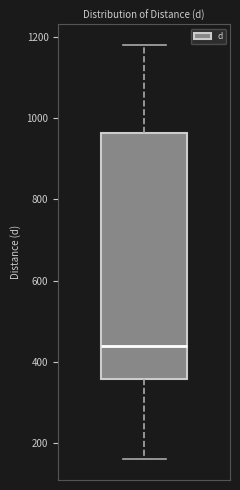

Read this box plot against the y-axis: the position of the median line, the range covered by the box, and the ends of both whiskers. The values are not printed on the chart, so give them approximately, as read against the axis.

median 440, box 360 to 960, whiskers 160 to 1180